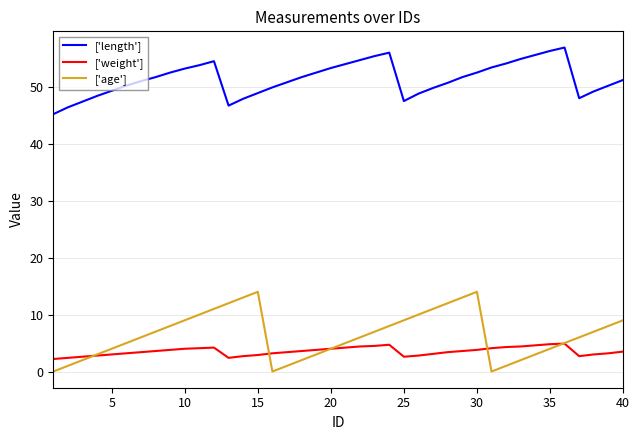

What is the highest value of the ['length'] series?

56.9